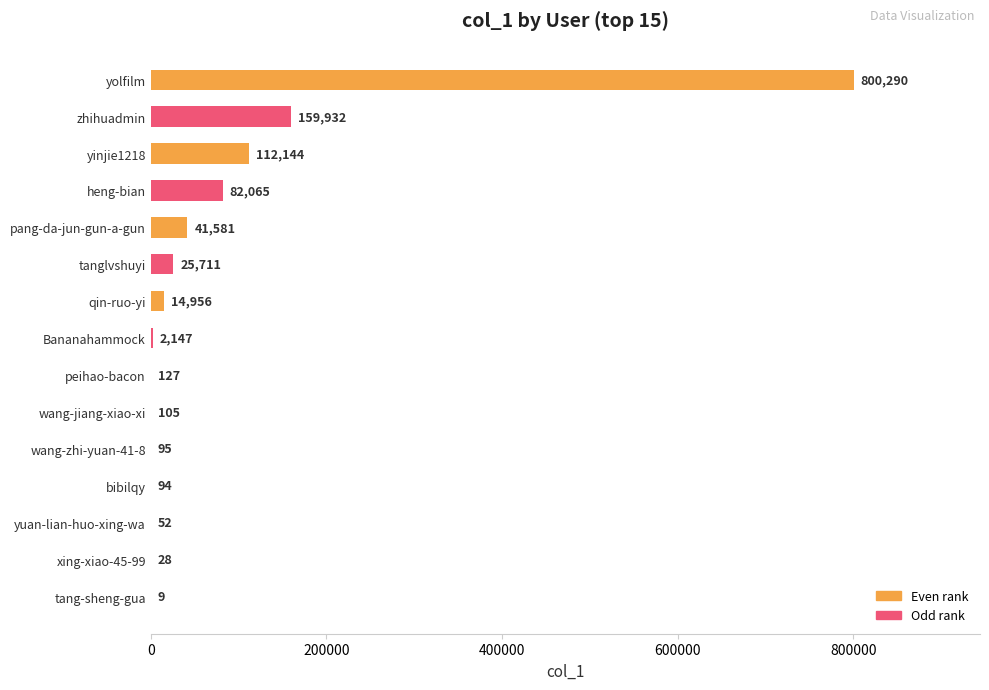

Which category has the highest value across all series?

yolfilm